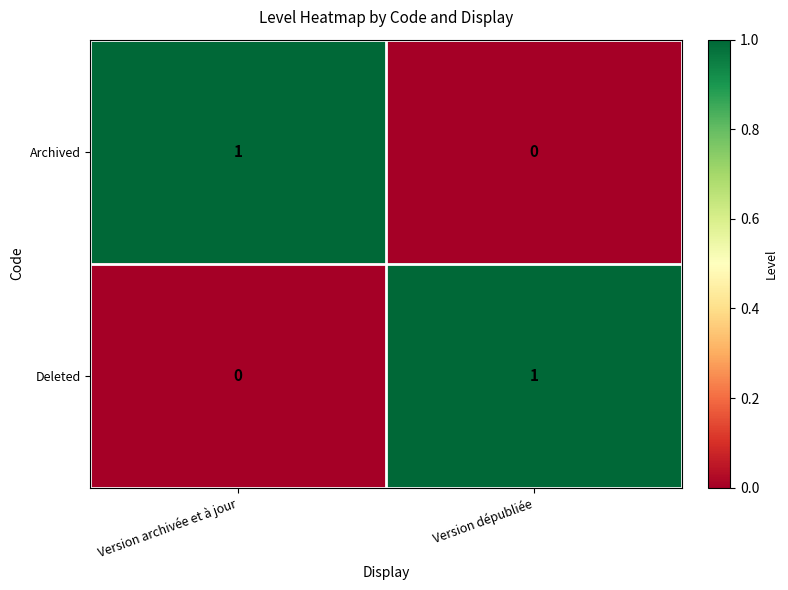

Rank the series at Version archivée et à jour from highest to lowest value.

Archived, Deleted